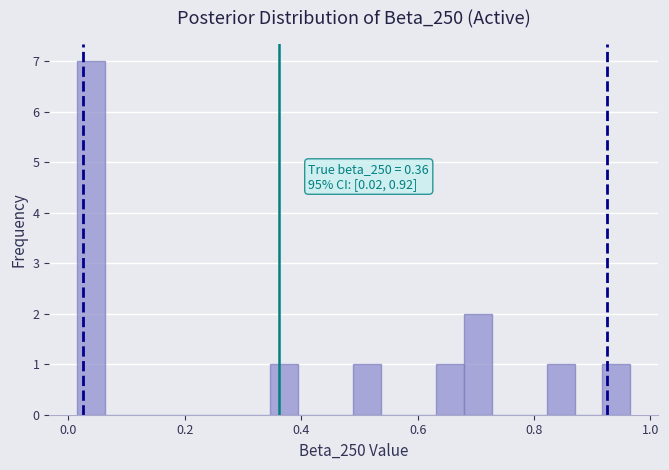

Read against the x-axis, roughly where is the centre of the tallest bar?

0.04